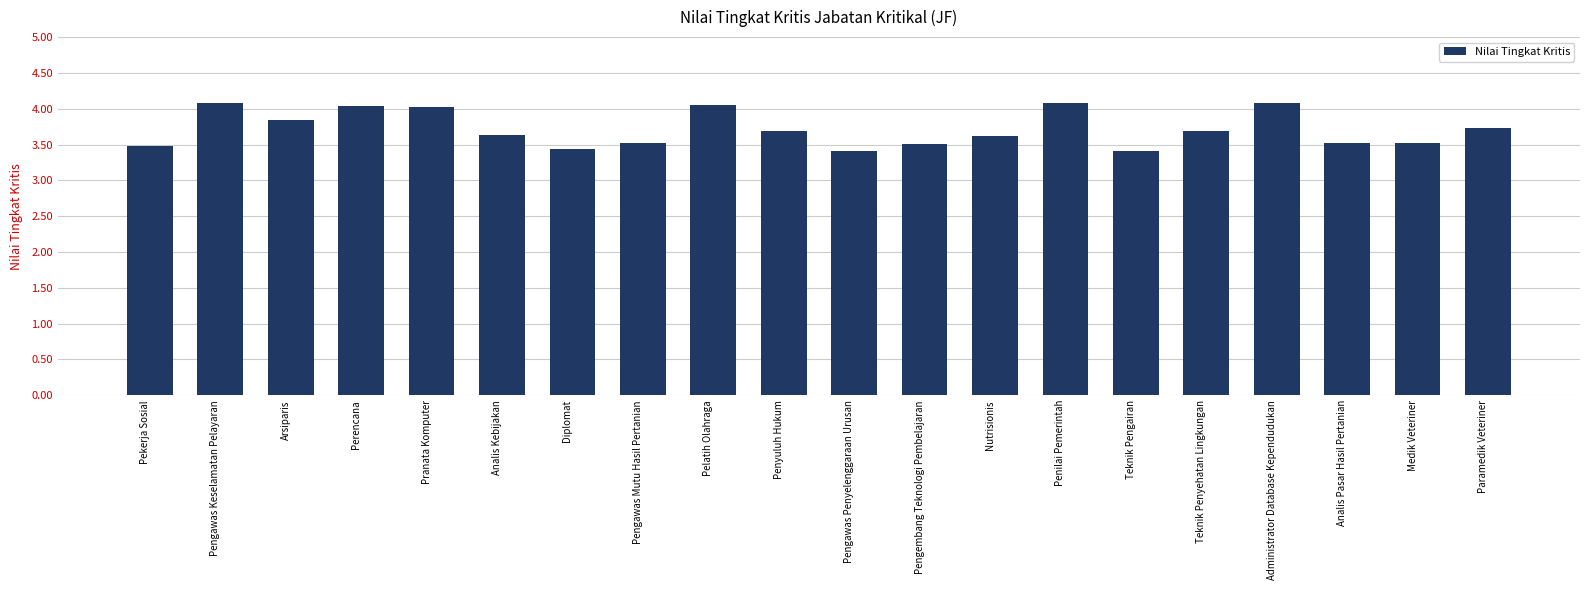

Reading left to right, list all the values displayed in this chart.

Pekerja Sosial=3.5	Pengawas Keselamatan Pelayaran=4.1	Arsiparis=3.8	Perencana=4.0	Pranata Komputer=4.0	Analis Kebijakan=3.6	Diplomat=3.4	Pengawas Mutu Hasil Pertanian=3.5	Pelatih Olahraga=4.1	Penyuluh Hukum=3.7	Pengawas Penyelenggaraan Urusan=3.4	Pengembang Teknologi Pembelajaran=3.5	Nutrisionis=3.6	Penilai Pemerintah=4.1	Teknik Pengairan=3.4	Teknik Penyehatan Lingkungan=3.7	Administrator Database Kependudukan=4.1	Analis Pasar Hasil Pertanian=3.5	Medik Veteriner=3.5	Paramedik Veteriner=3.7